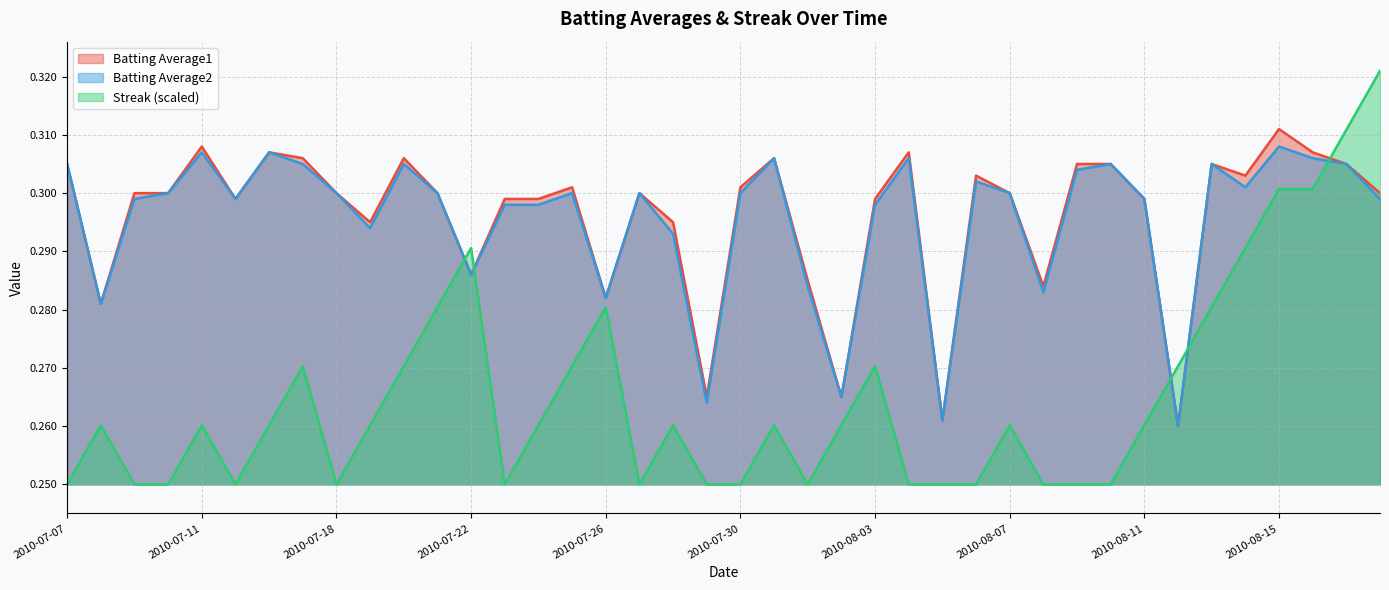

What is the label of the 26th point from the right?

2010-07-24